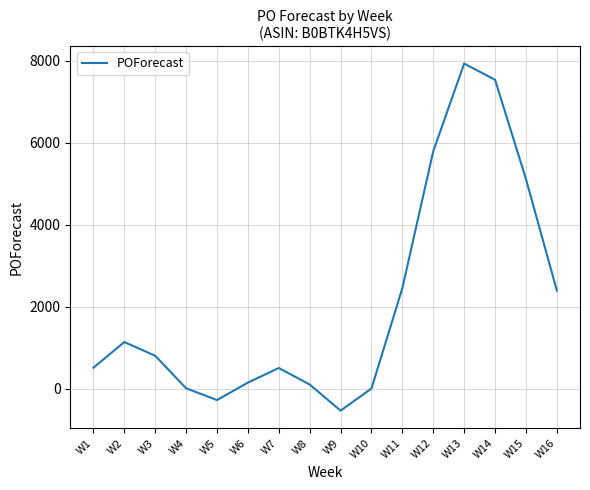

The value at W6 is 154. True or false?

True